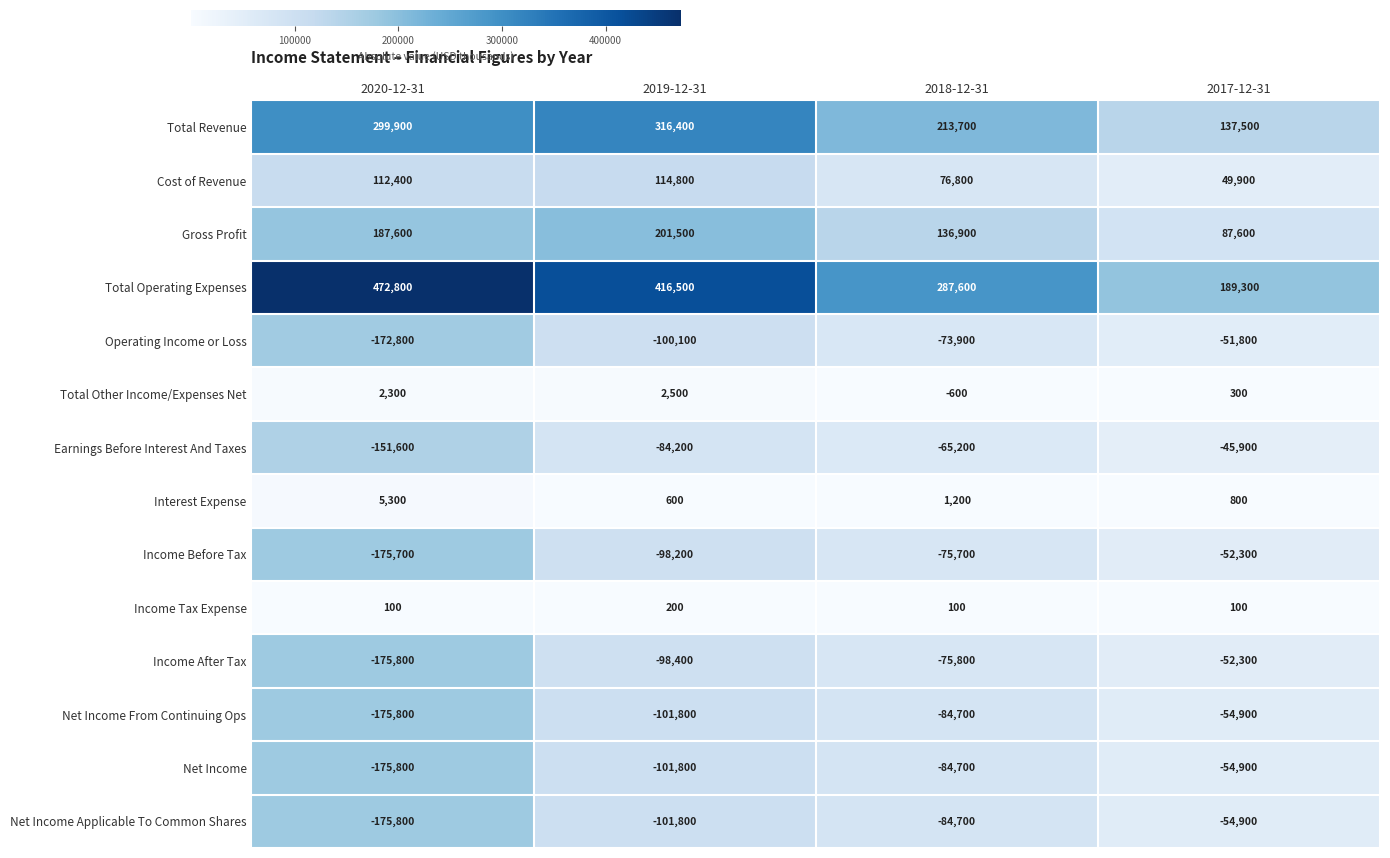

Which series has the largest total across all categories?

Total Operating Expenses